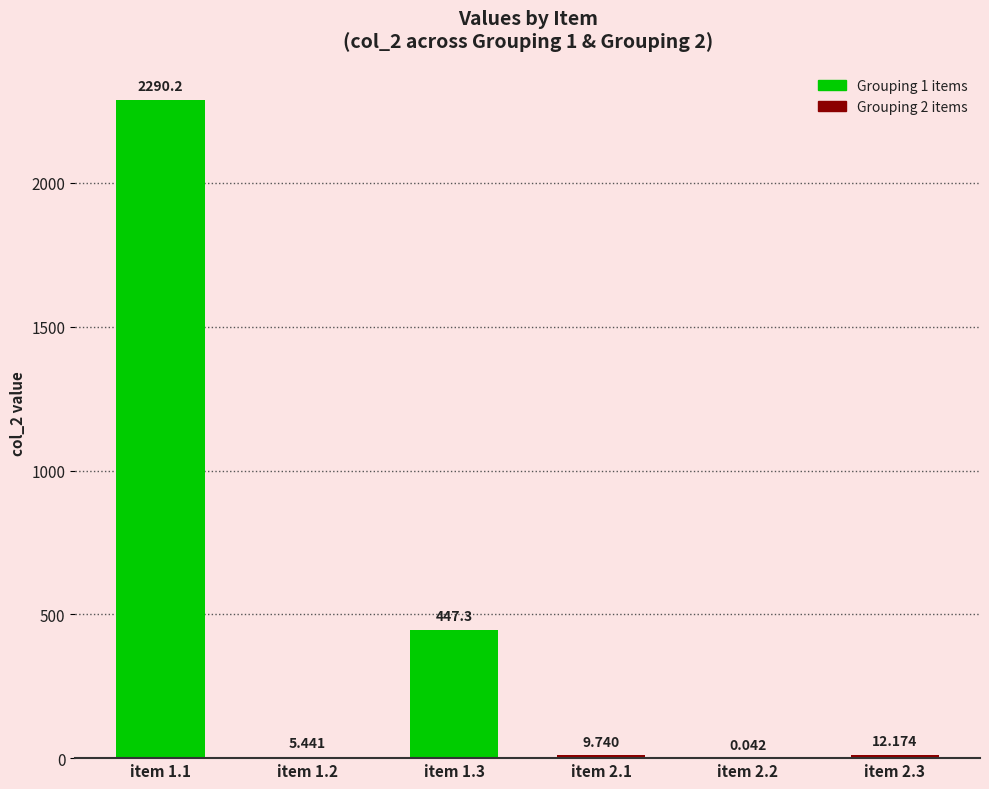

The chart shows a value of 1.9 at item 1.2. True or false?

False